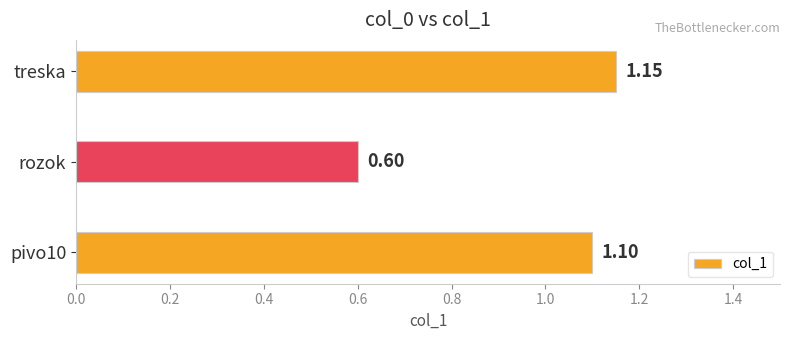

Which has a higher value, pivo10 or rozok?

pivo10